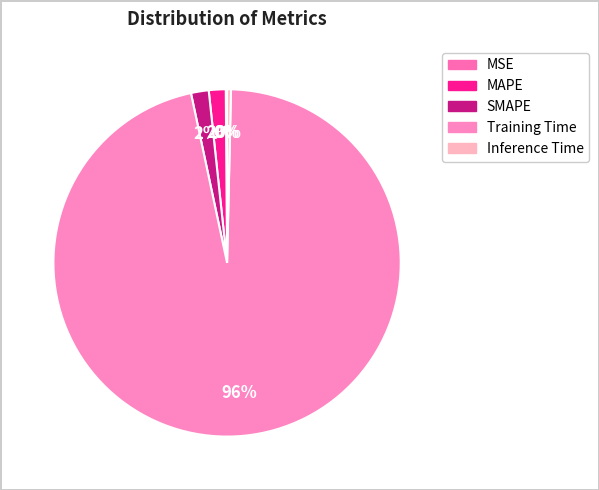

Which category has the smallest portion of the pie?

MSE